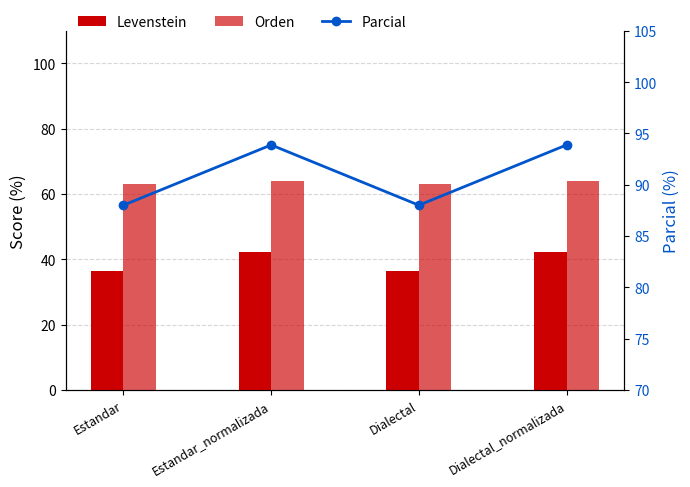

What is the spread (max minus min) of values at Estandar_normalizada?

51.8